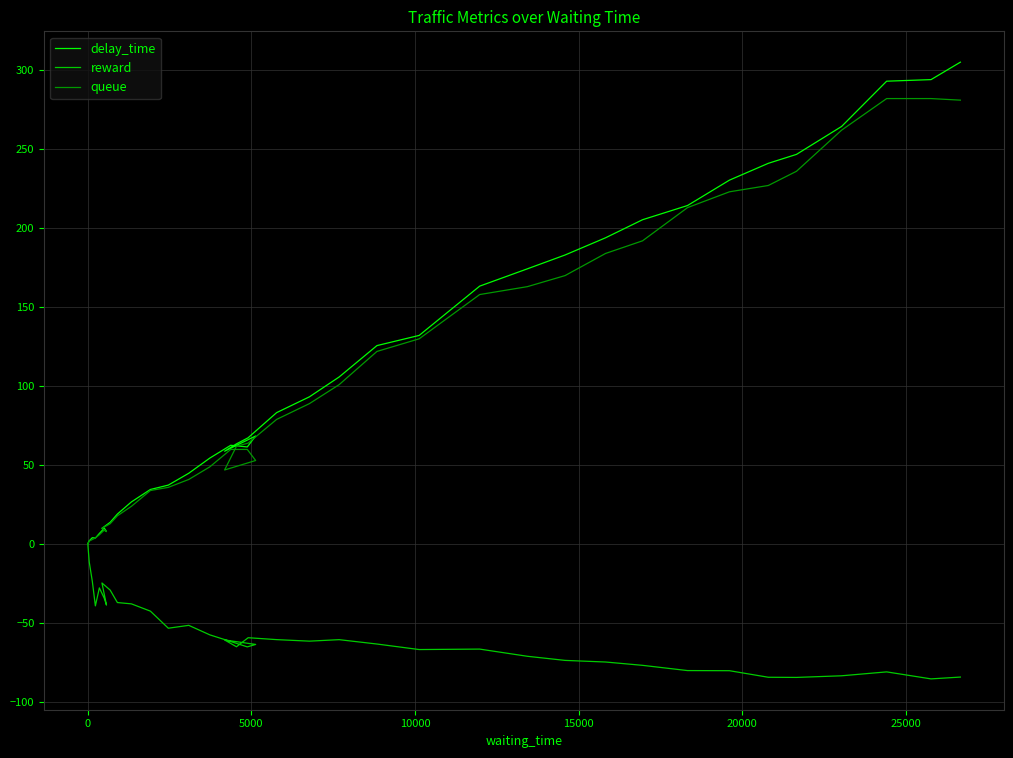

Reading right to left, list all the values displayed in this chart.

delay_time: 305.0	294.0	293.0	264.3	246.7	241.0	230.4	214.3	205.3	193.9	183.0	174.3	163.3	132.1	125.7	105.8	93.3	83.3	67.4	63.5	58.9	68.5	61.6	62.6	54.5	44.9	37.4	34.7	26.8	19.1	13.9	10.1	8.1	10.2	6.8	3.9	4.1	2.2	0.6	0.0
reward: -84.0	-85.2	-80.8	-83.2	-84.2	-84.1	-80.0	-79.9	-76.6	-74.5	-73.5	-70.9	-66.3	-66.6	-63.1	-60.4	-61.3	-60.3	-59.1	-64.9	-60.5	-63.4	-64.9	-61.5	-57.3	-51.3	-53.1	-42.3	-37.7	-36.9	-29.0	-24.5	-38.5	-34.2	-27.6	-39.0	-23.5	-11.3	-0.1	0.0
queue: 281.0	282.0	282.0	262.0	236.0	227.0	223.0	213.0	192.0	184.0	170.0	163.0	158.0	130.0	122.0	101.0	89.0	79.0	64.0	62.0	47.0	53.0	60.0	60.0	49.0	41.0	36.0	34.0	24.0	18.0	13.0	10.0	8.0	9.0	6.0	4.0	3.0	2.0	0.0	0.0